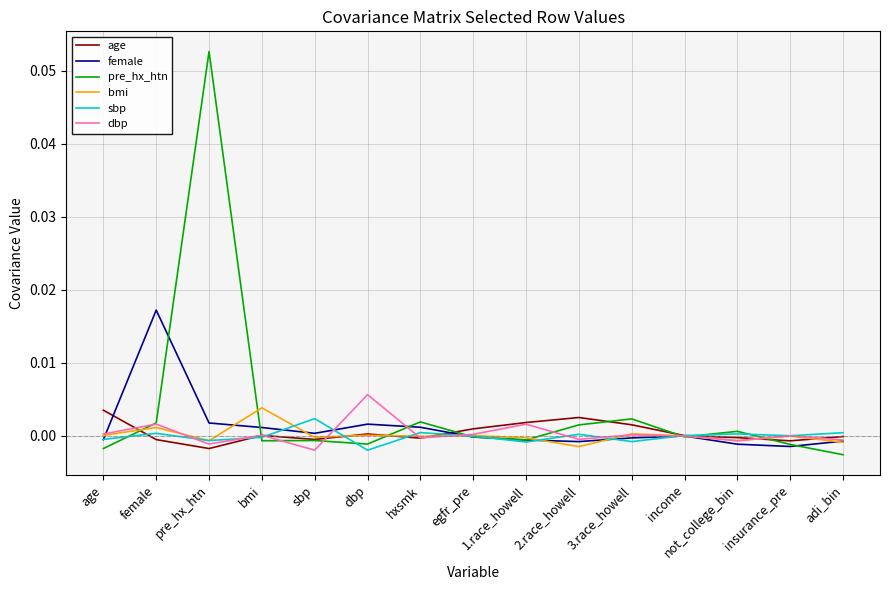

The female series shows -0.0 at age. True or false?

True